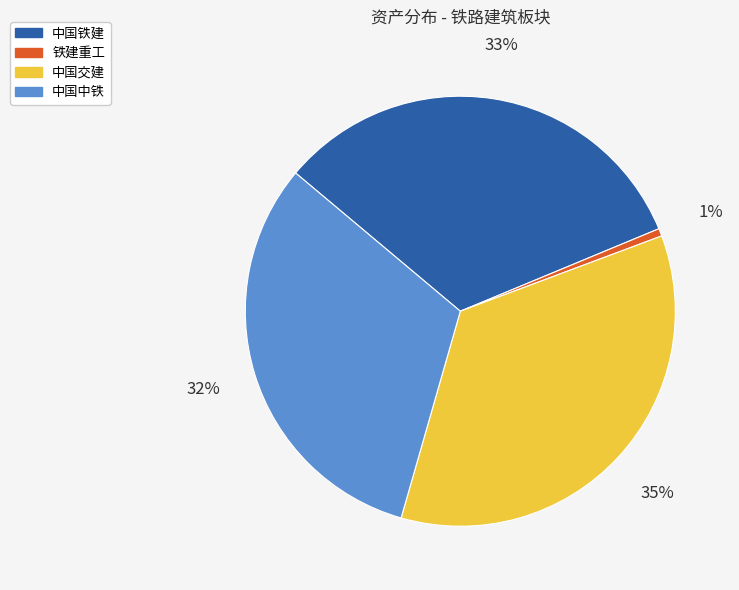

The 中国铁建 slice represents 45% of the pie. True or false?

False